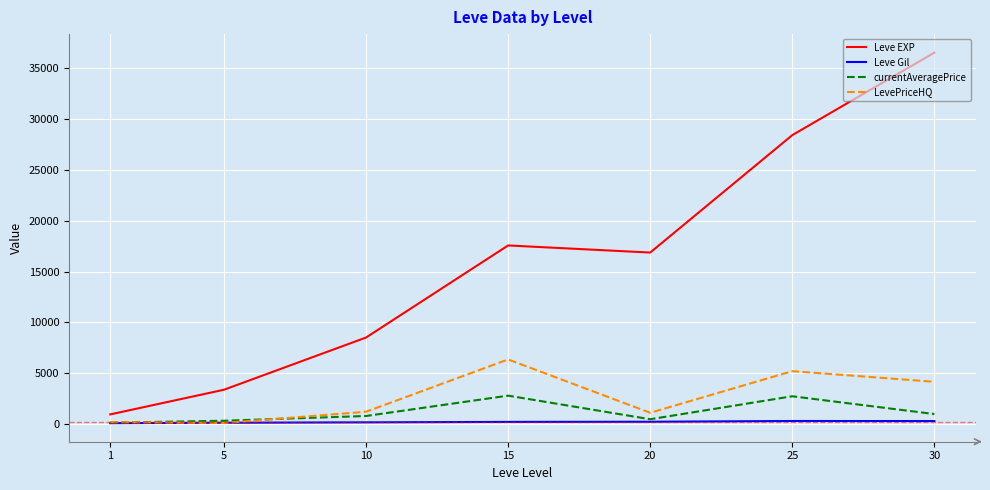

What is the average value of the Leve Gil series?

231.3